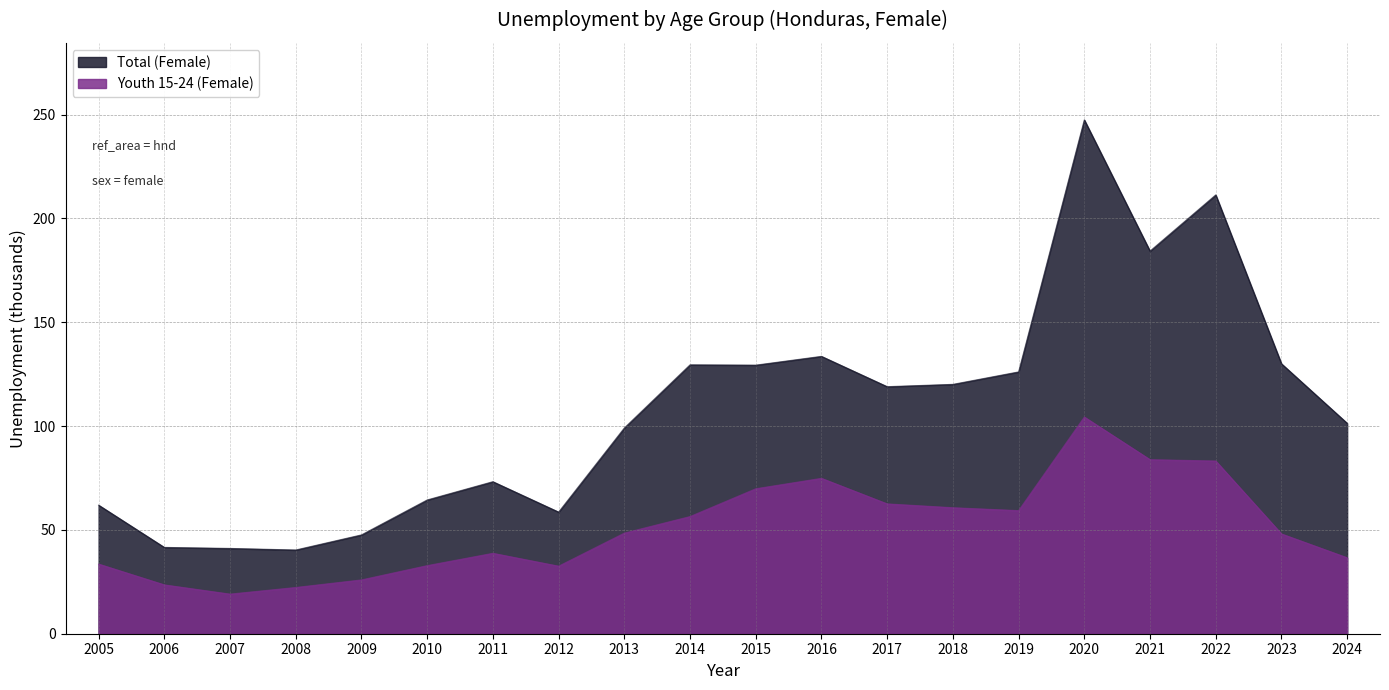

At which category does Youth 15-24 (Female) reach its first local valley?

2007